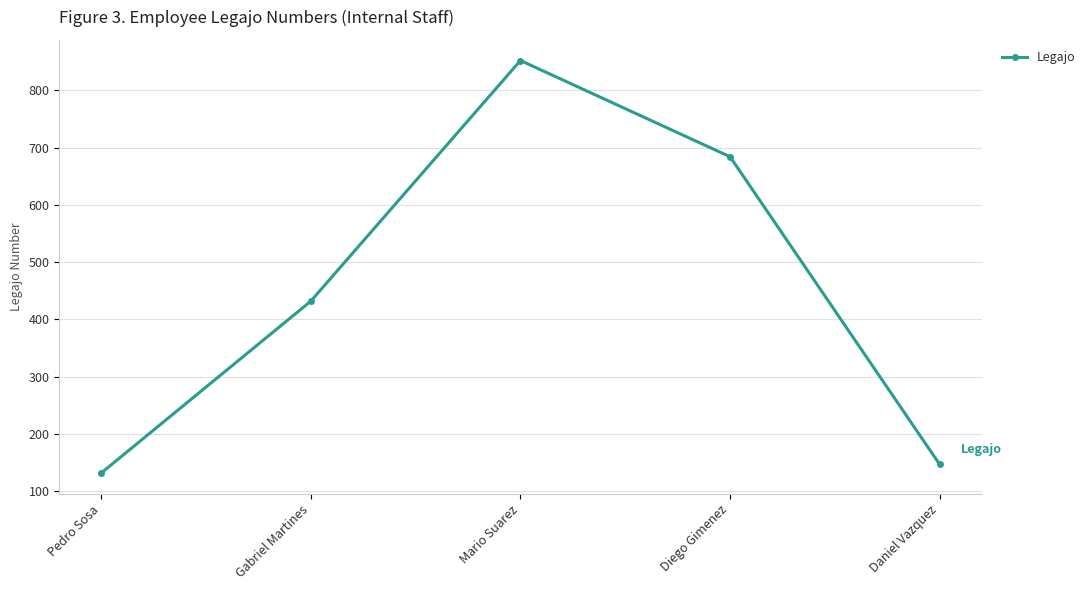

What is the label of the 3rd point from the right?

Mario Suarez